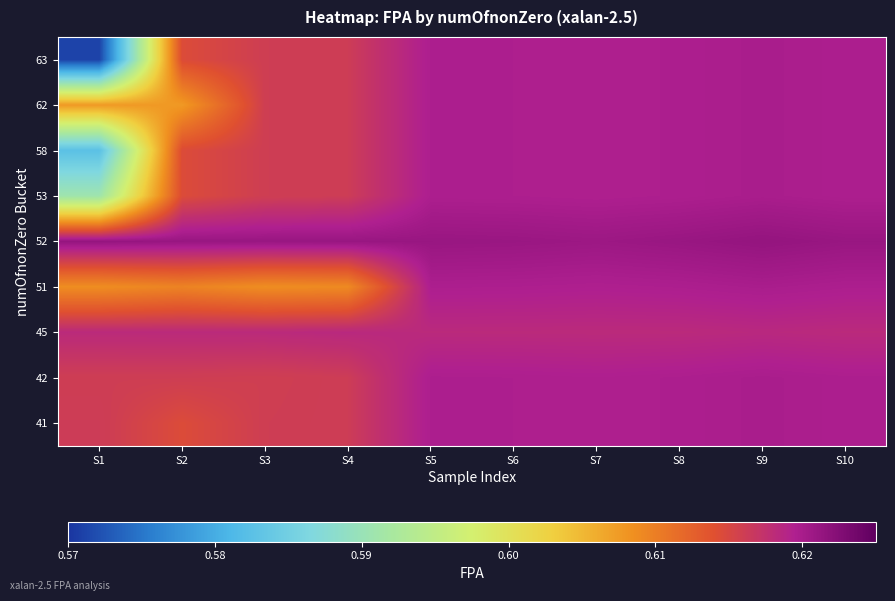

Reading right to left, list all the values displayed in this chart.

row_0: 0.6	0.6	0.6	0.6	0.6	0.6	0.6	0.6	0.6	0.6
row_1: 0.6	0.6	0.6	0.6	0.6	0.6	0.6	0.6	0.6	0.6
row_2: 0.6	0.6	0.6	0.6	0.6	0.6	0.6	0.6	0.6	0.6
row_3: 0.6	0.6	0.6	0.6	0.6	0.6	0.6	0.6	0.6	0.6
row_4: 0.6	0.6	0.6	0.6	0.6	0.6	0.6	0.6	0.6	0.6
row_5: 0.6	0.6	0.6	0.6	0.6	0.6	0.6	0.6	0.6	0.6
row_6: 0.6	0.6	0.6	0.6	0.6	0.6	0.6	0.6	0.6	0.6
row_7: 0.6	0.6	0.6	0.6	0.6	0.6	0.6	0.6	0.6	0.6
row_8: 0.6	0.6	0.6	0.6	0.6	0.6	0.6	0.6	0.6	0.6